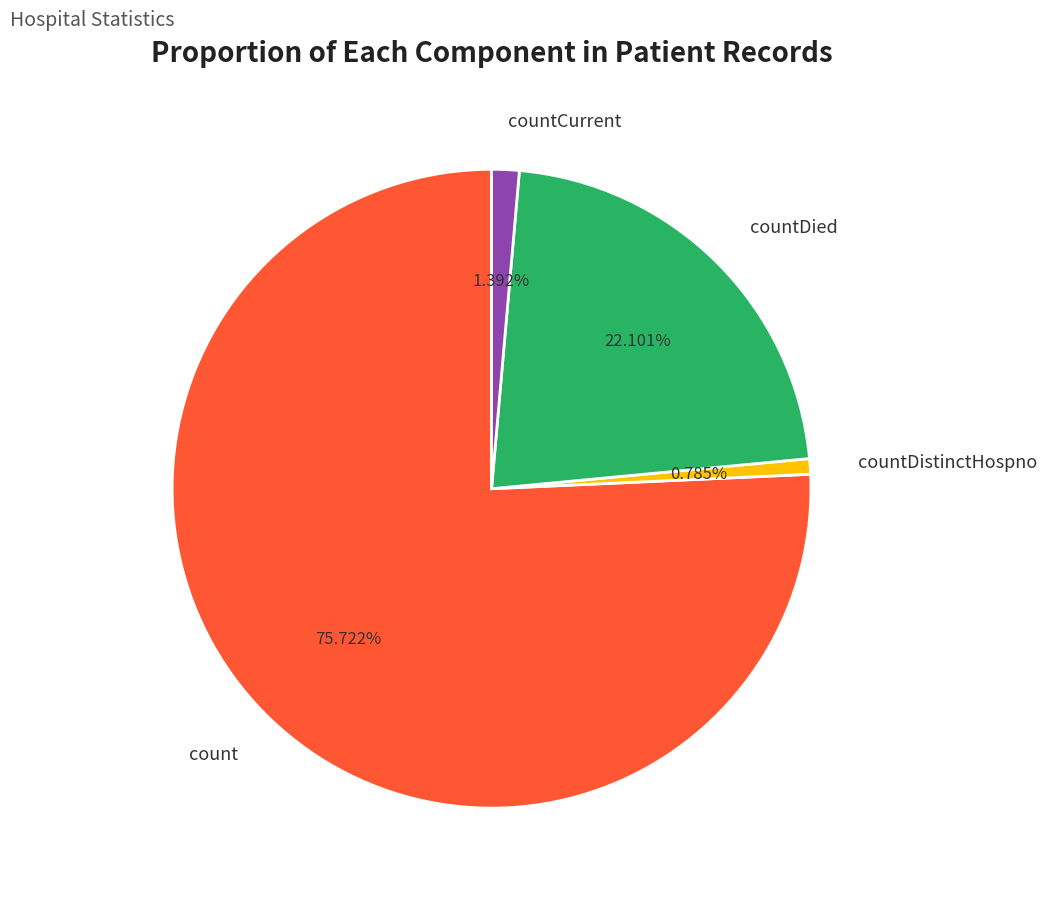

Is the sum of countDistinctHospno and countDied greater than half?

No